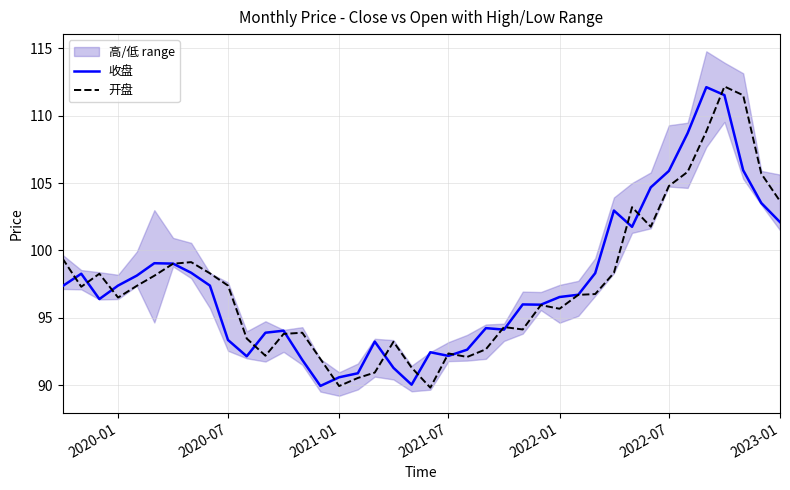

Rank the series by their average value, from highest to lowest.

收盘, 开盘